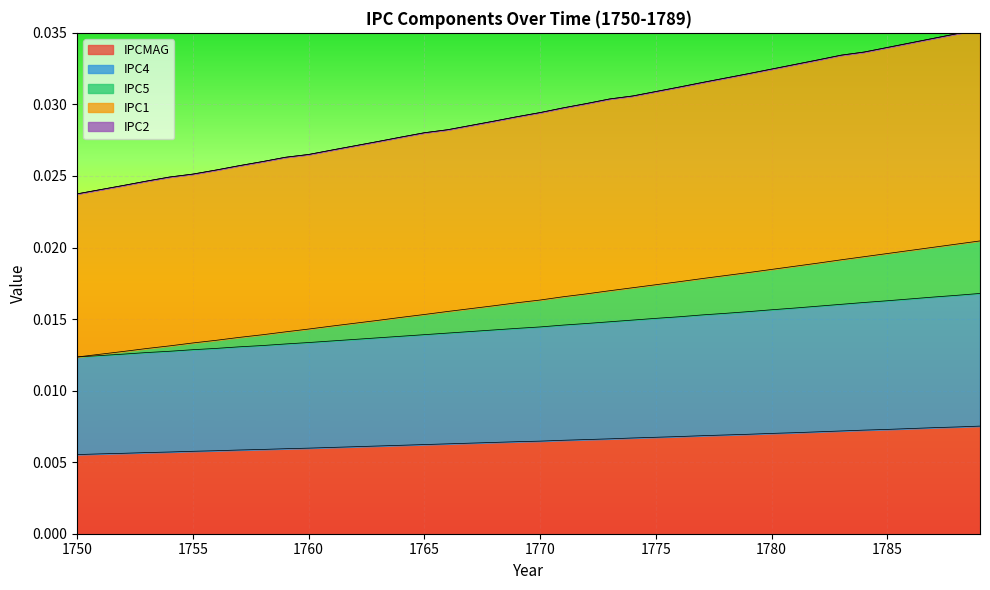

The value of IPCMAG at 1752 is 0.0. True or false?

False